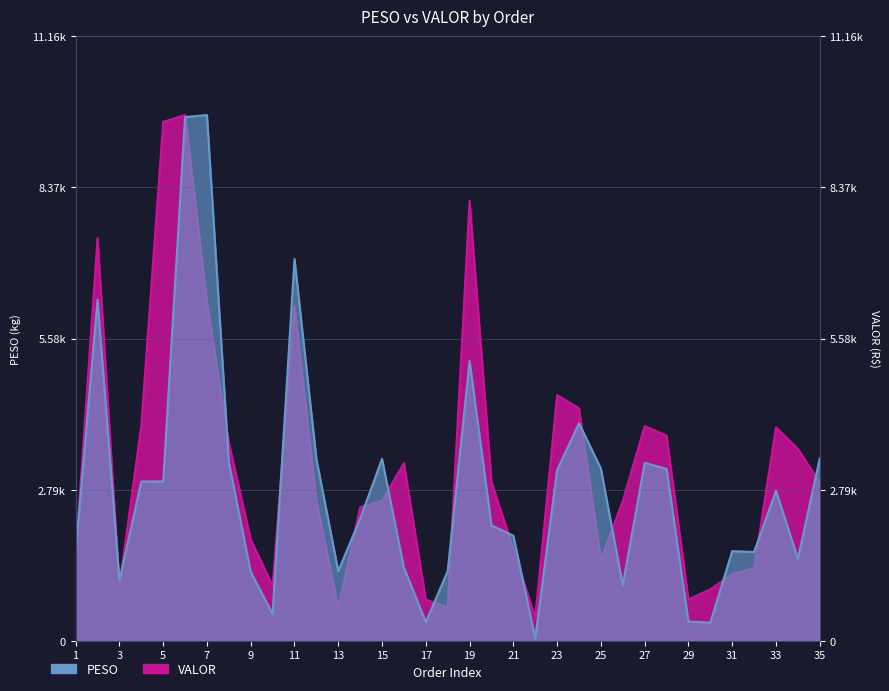

Rank the series by their average value, from highest to lowest.

VALOR, PESO